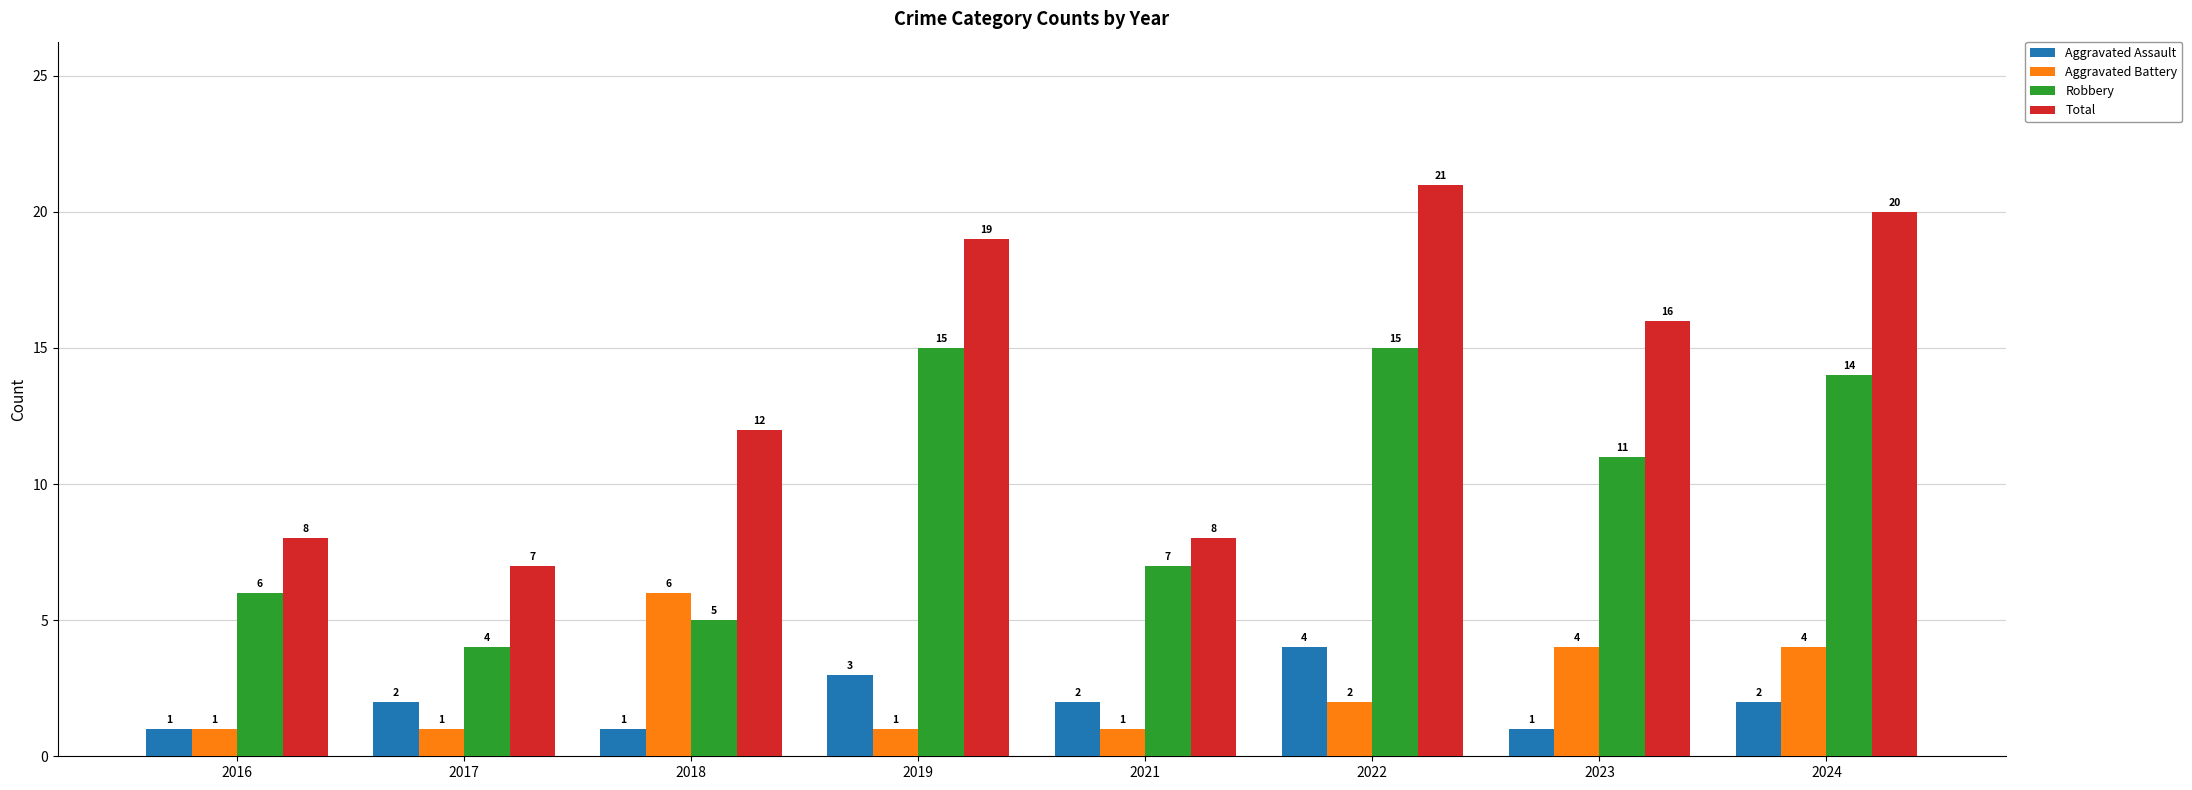

List the series in order of their peak value, highest first.

Total, Robbery, Aggravated Battery, Aggravated Assault